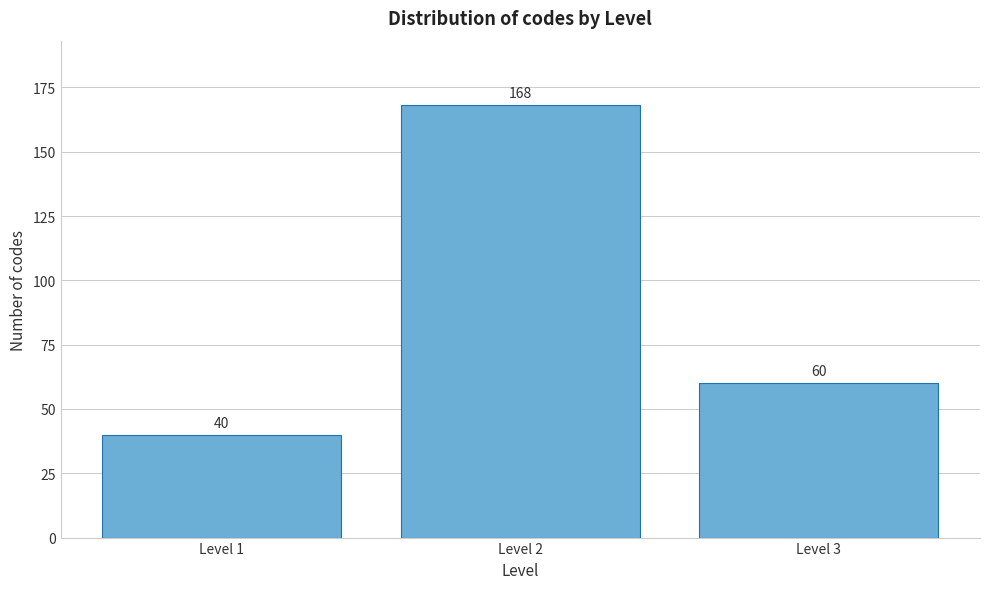

Reading left to right, list all the values displayed in this chart.

Level 1=40	Level 2=168	Level 3=60